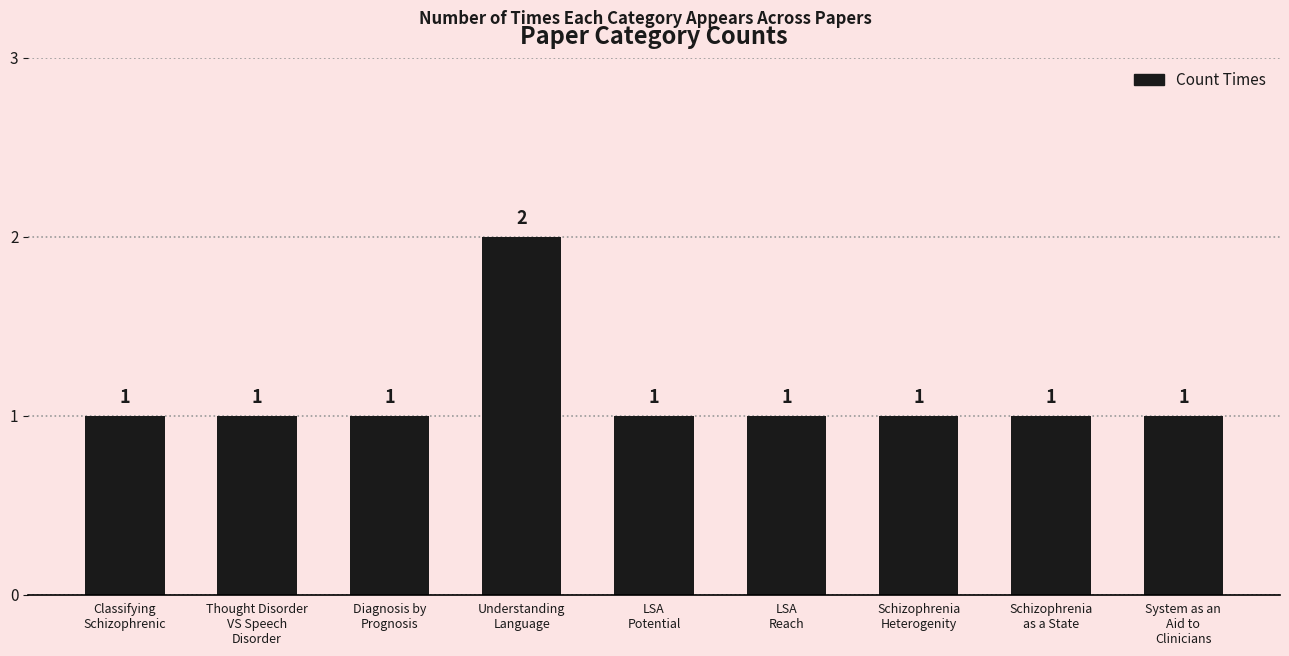

How many values are between 1 and 2?

9